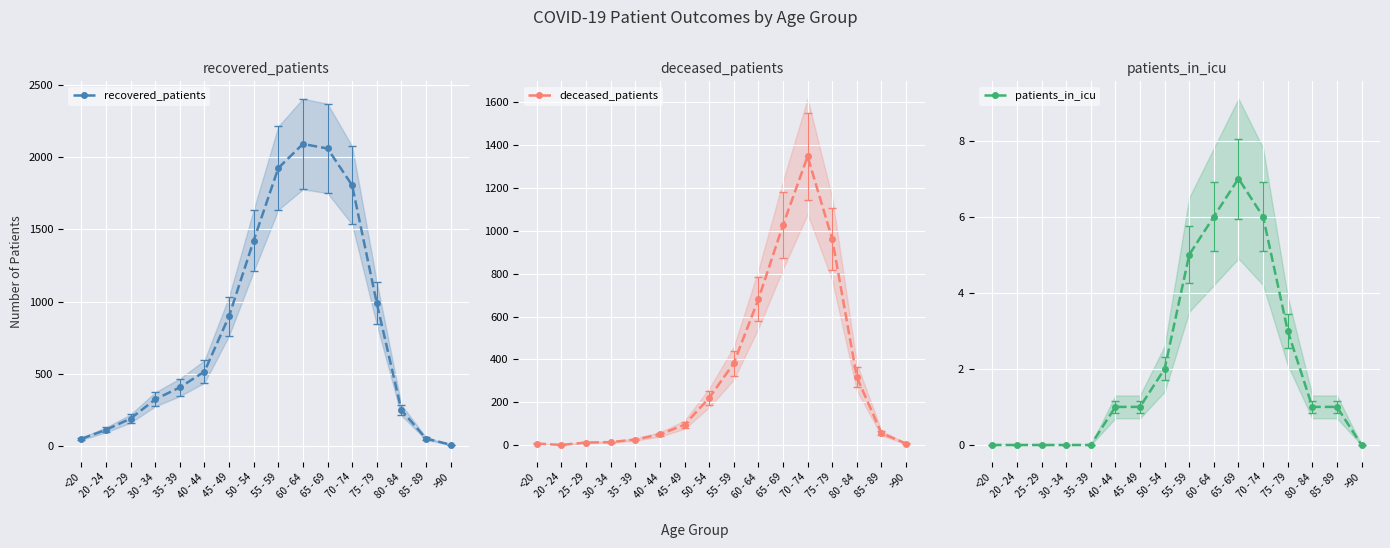

Reading left to right, list all the values displayed in this chart.

recovered_patients: 51	113	191	324	407	516	900	1423	1925	2092	2061	1806	991	250	53	10
deceased_patients: 7	1	12	14	26	50	95	220	382	681	1027	1348	962	317	56	7
patients_in_icu: 0	0	0	0	0	1	1	2	5	6	7	6	3	1	1	0